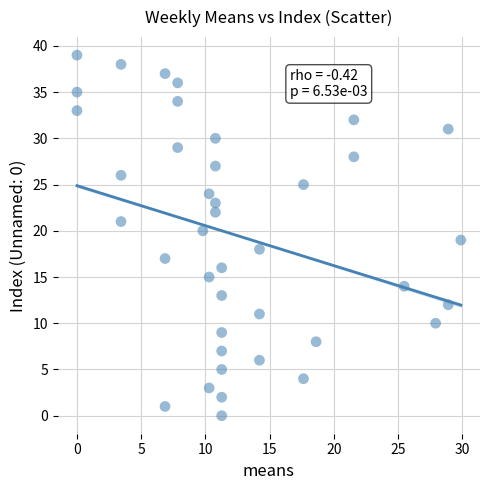

What is the range of Y values (max minus min)?

39